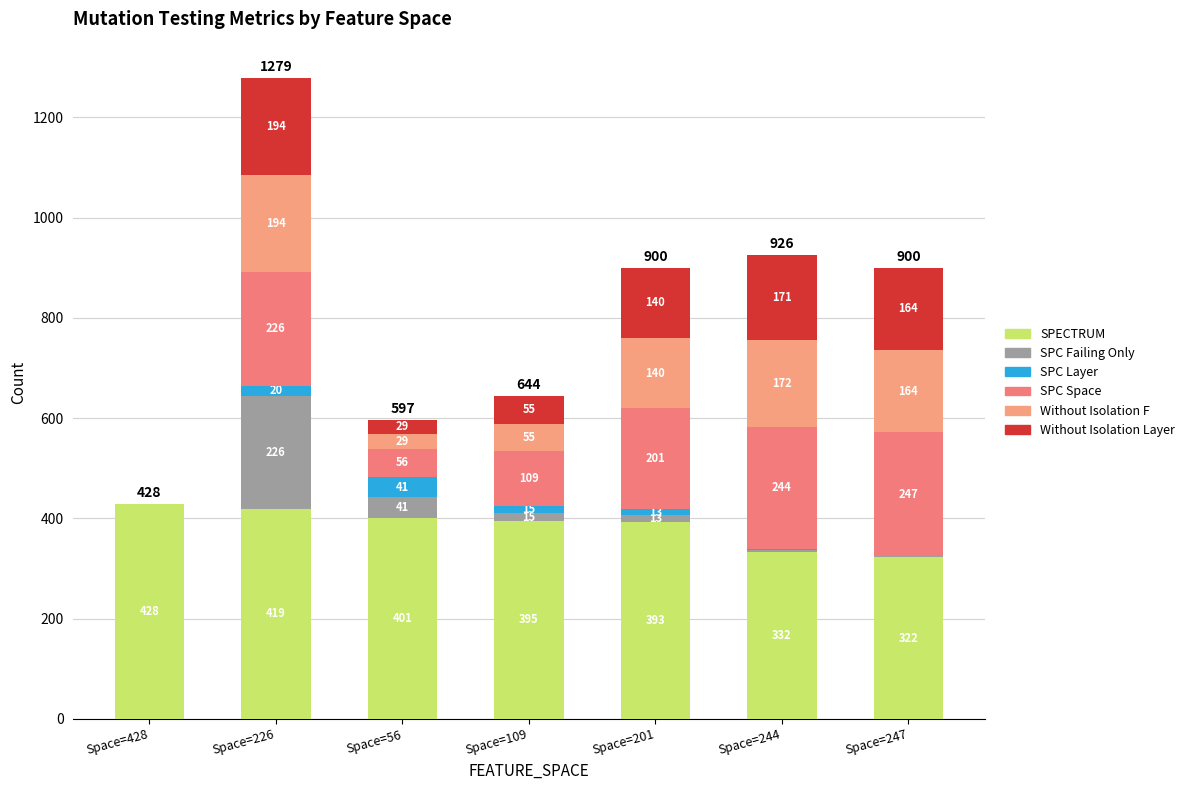

How many distinct data groups are displayed?

6